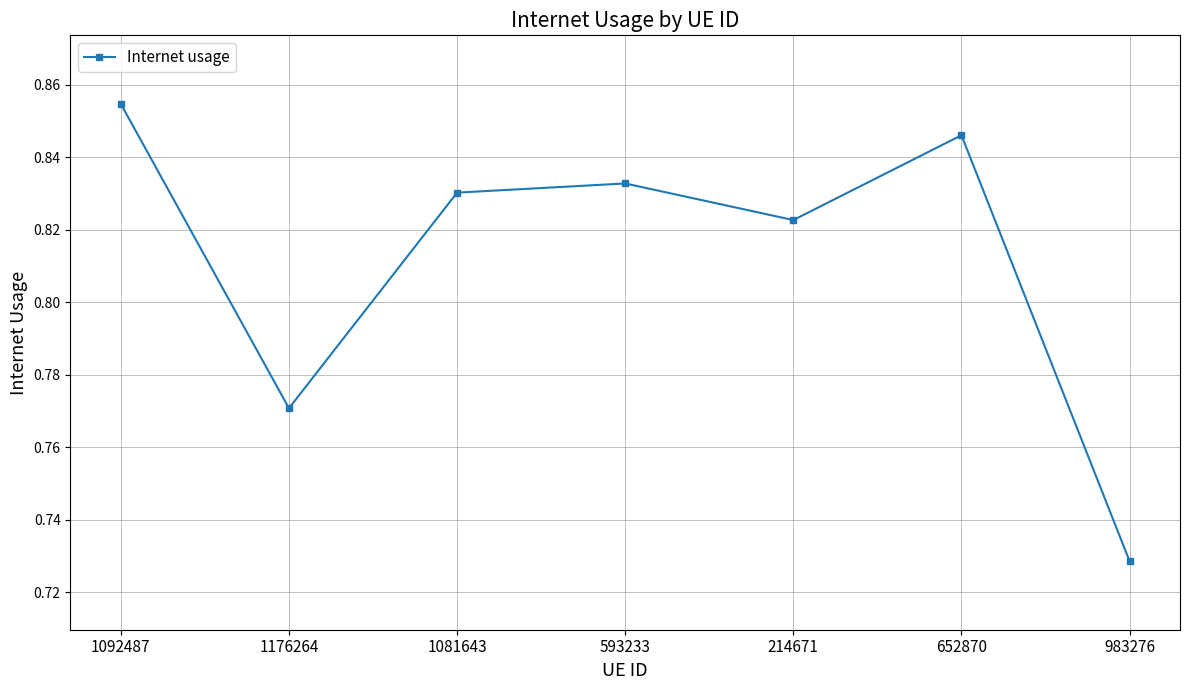

True or false: the data shows 0.5 at 214671.

False